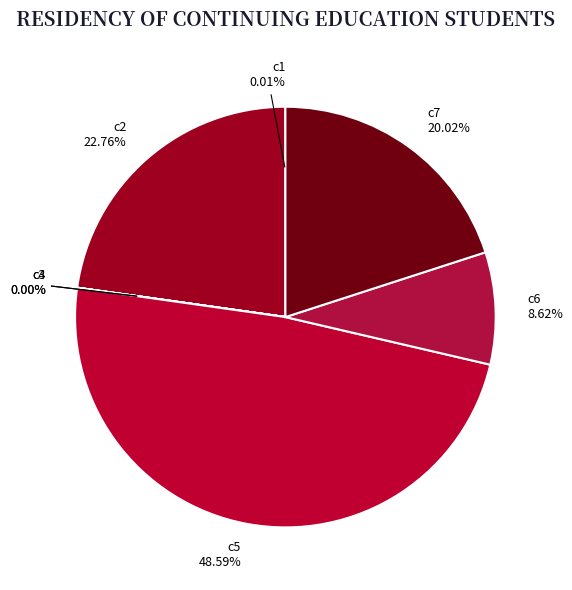

Is there a majority slice in this chart?

No